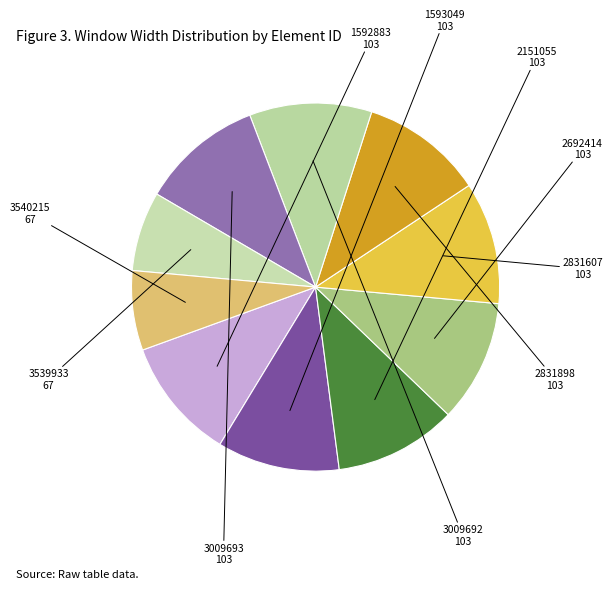

To the nearest percent, what is the average slice percentage?

10%